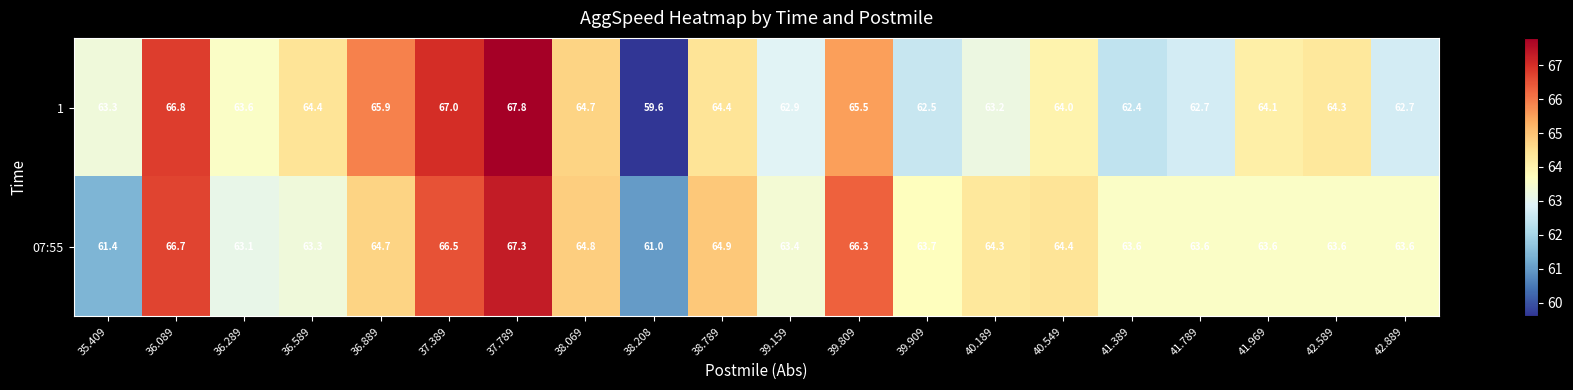

At 40.189, list the series in order from smallest to largest.

1, 07:55